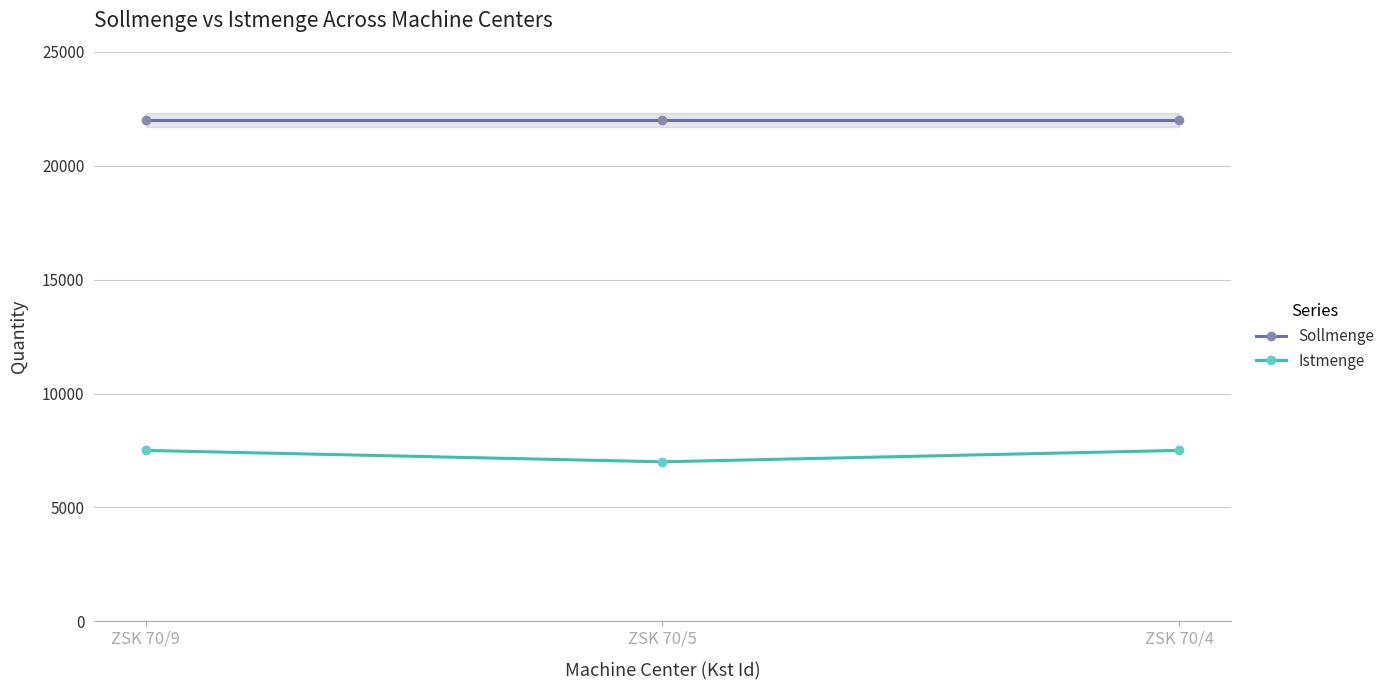

True or false: Istmenge has a value of 11118 at ZSK 70/9.

False